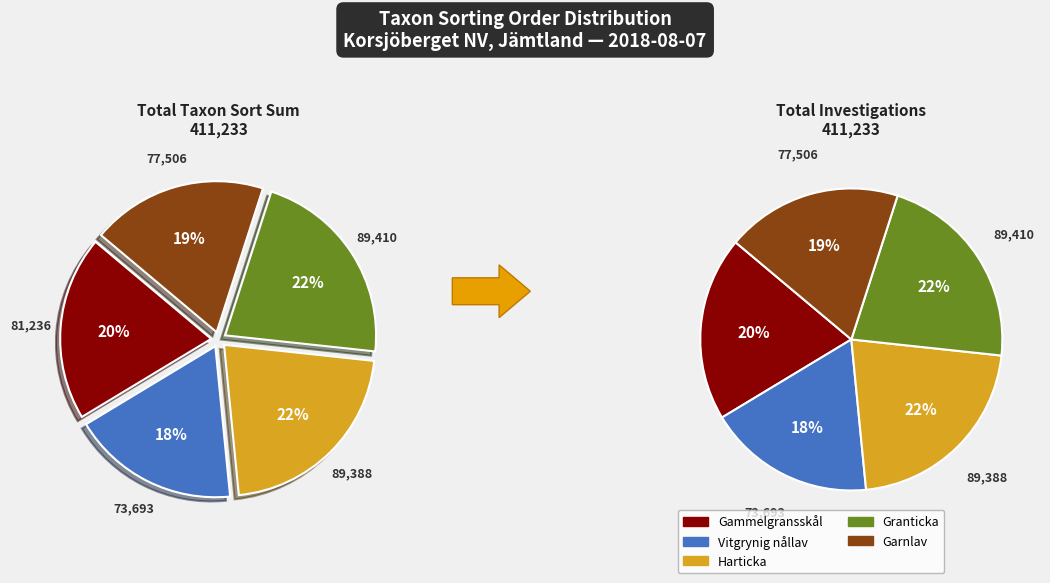

Approximately how many times larger is the value at Harticka compared to Garnlav?

1.2